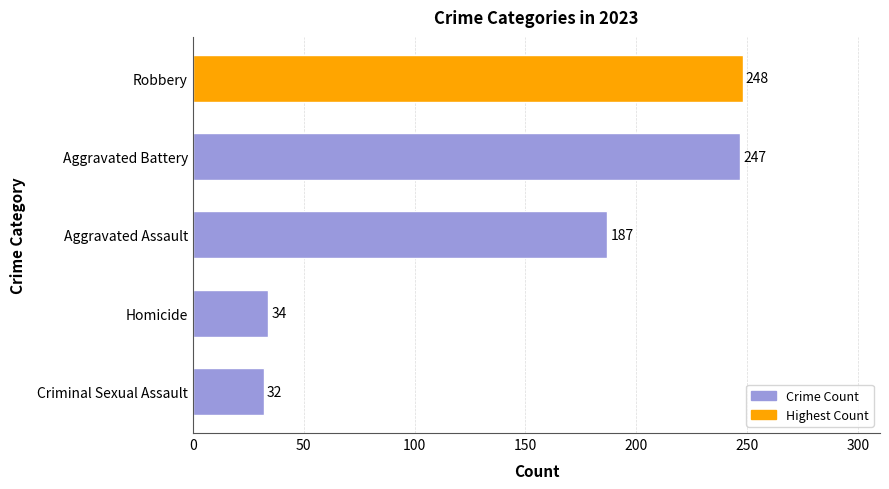

What is the approximate value at Robbery, to the nearest 5?

250